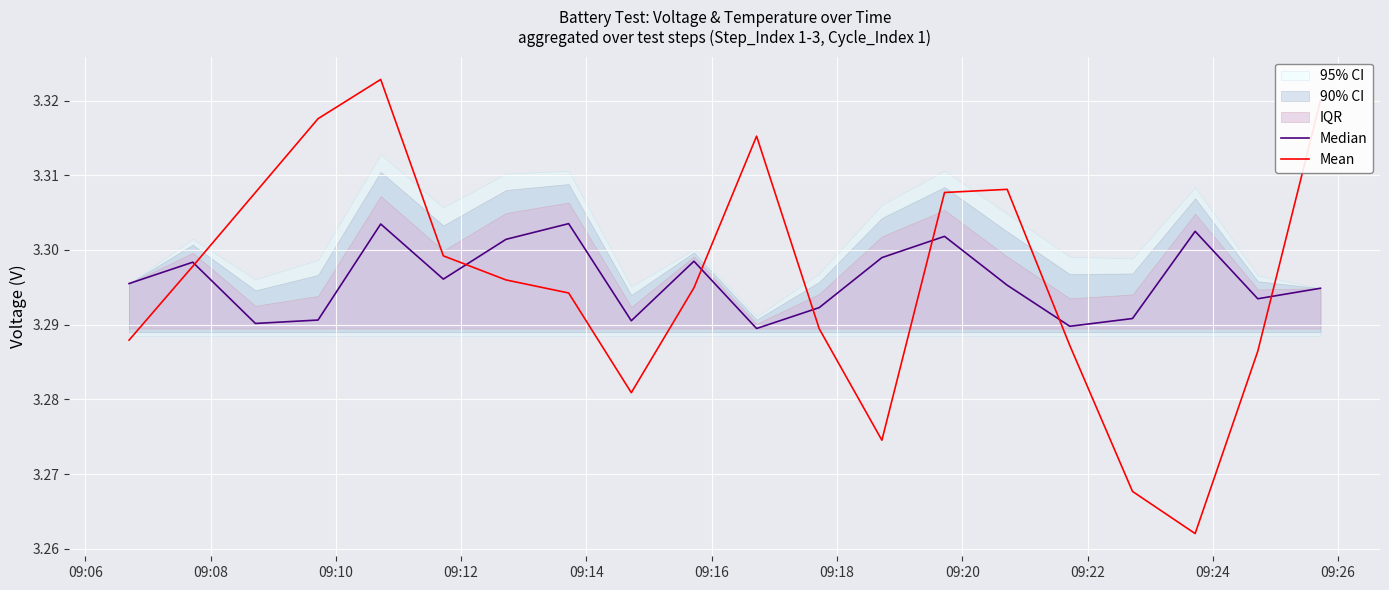

What is the label of the 19th point from the right?

09:08